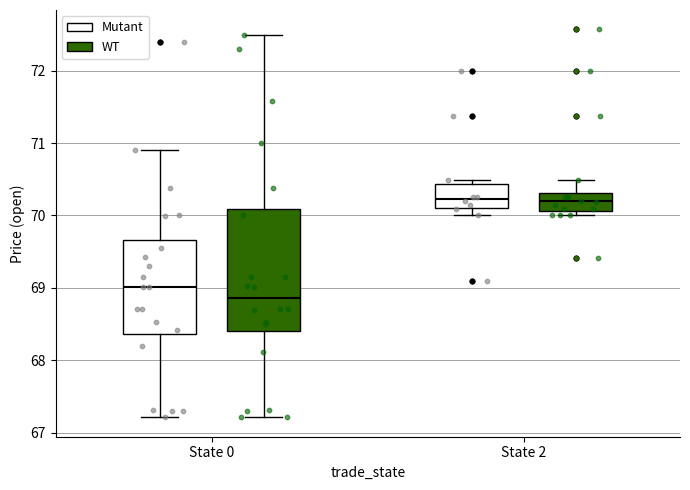

Reading left to right, transcribe this box plot: for each box, give where its median line is, the range the box spans, and where its two whiskers end, as read against the y-axis. The values are not printed on the chart, so give them approximately, as read against the axis.

State 0 (Mutant): median 69.0, box 68.4 to 69.7, whiskers 67.2 to 70.9
State 0 (WT): median 68.9, box 68.4 to 70.1, whiskers 67.2 to 72.5
State 2 (Mutant): median 70.2, box 70.1 to 70.4, whiskers 70.0 to 70.5
State 2 (WT): median 70.2, box 70.1 to 70.3, whiskers 70.0 to 70.5